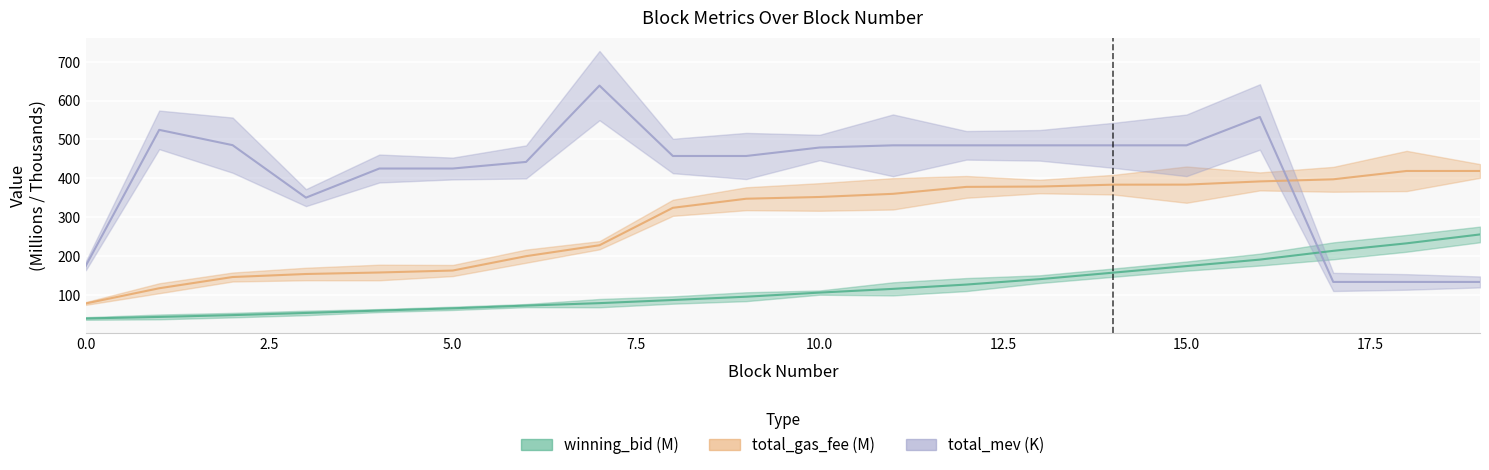

Is the value of winning_bid at 11 greater than the value of total_gas_fee at 0?

Yes